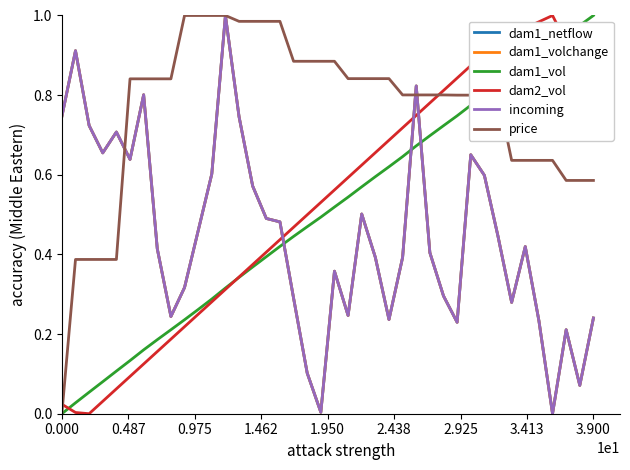

Does the chart display data point markers on the line(s)?

No